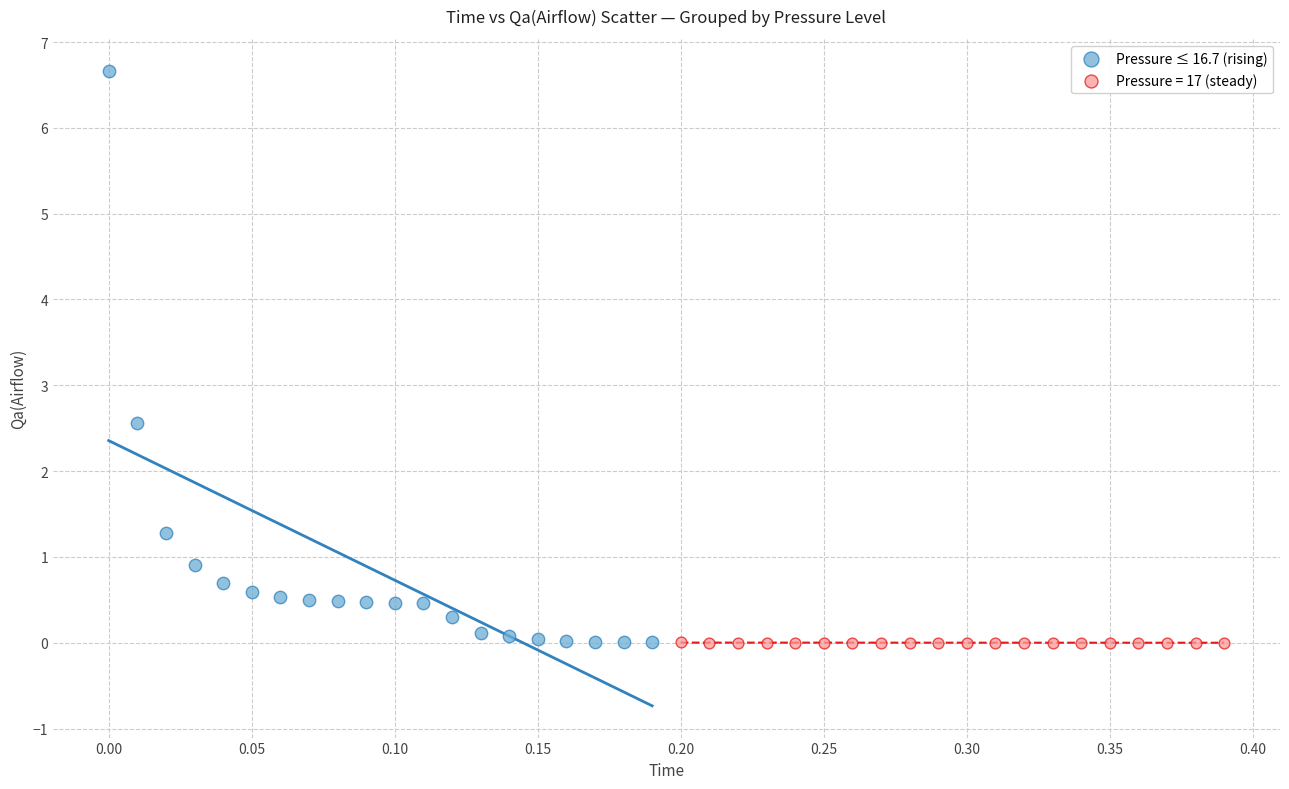

Which series has the widest spread of Y values?

Pressure ≤ 16.7 (rising)